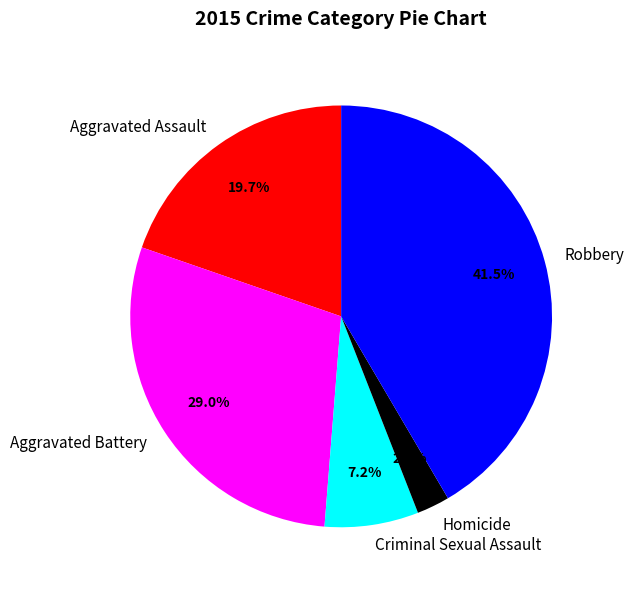

Between Homicide and Aggravated Battery, which is larger?

Aggravated Battery